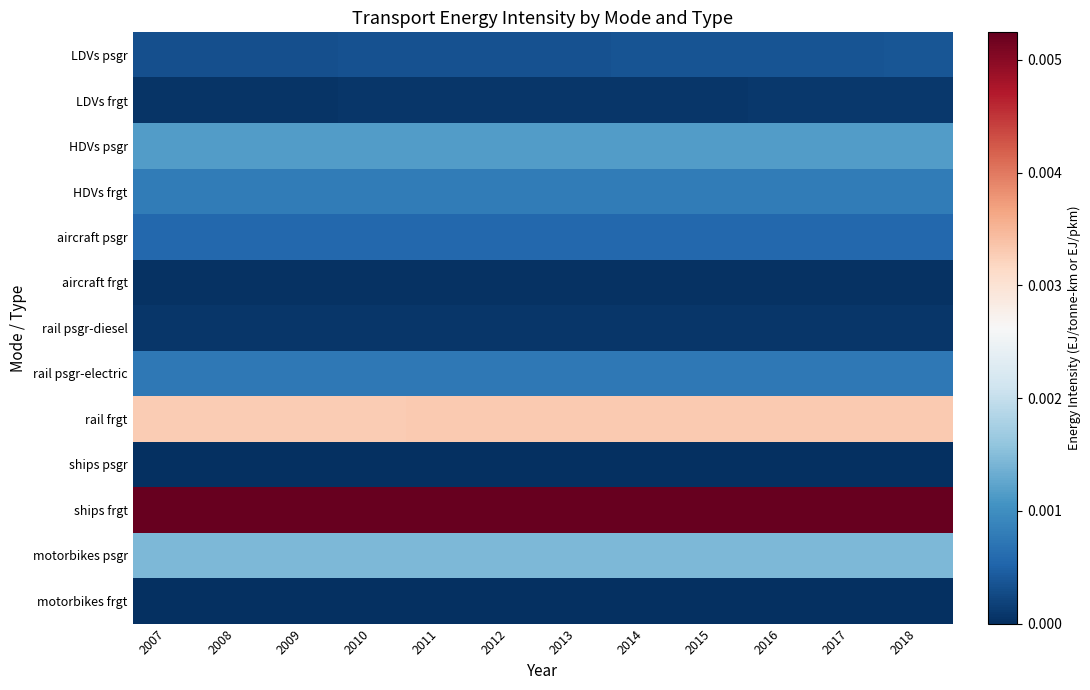

Which series has the largest total across all categories?

ships frgt